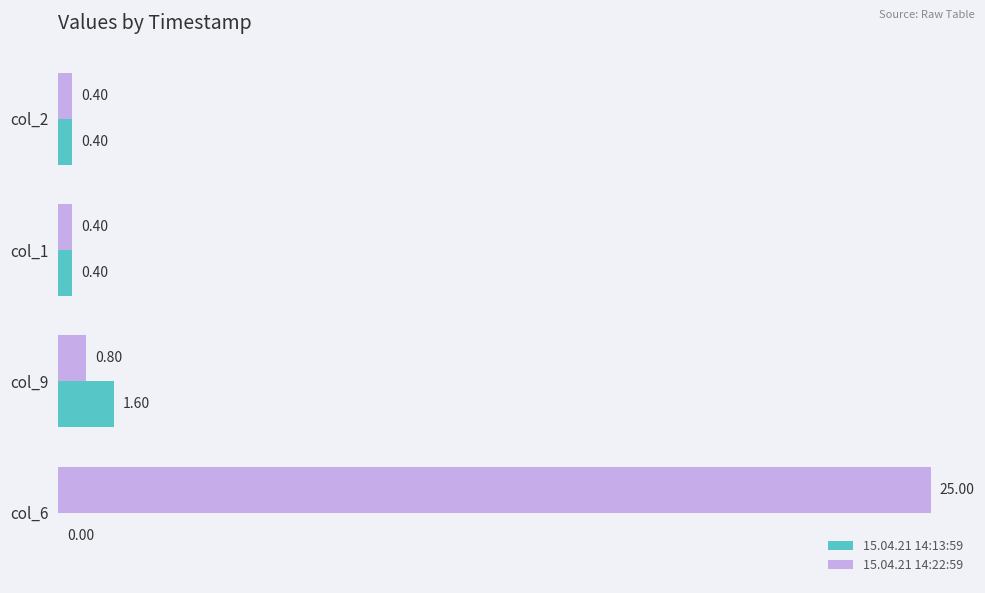

What are all the series names shown in the legend?

15.04.21 14:13:59, 15.04.21 14:22:59